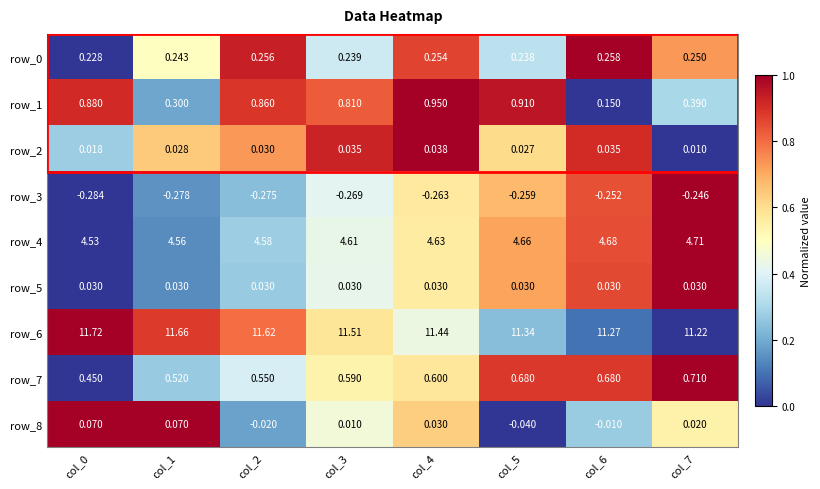

Is the value of row_7 at col_5 greater than the value of row_1 at col_2?

No